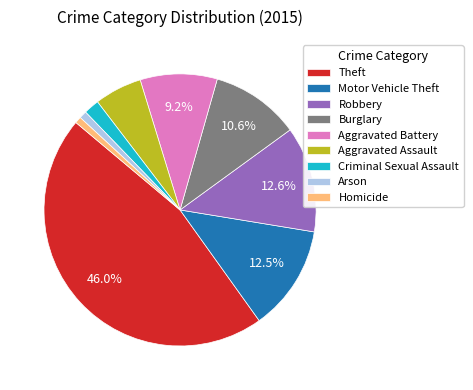

How many segments does this pie chart have?

9